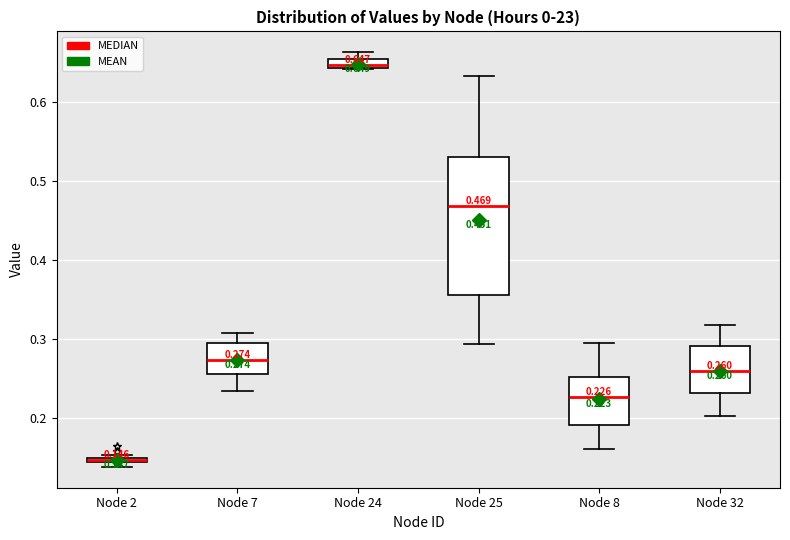

Which box is the tallest, from its lower edge to its upper edge?

Node 25